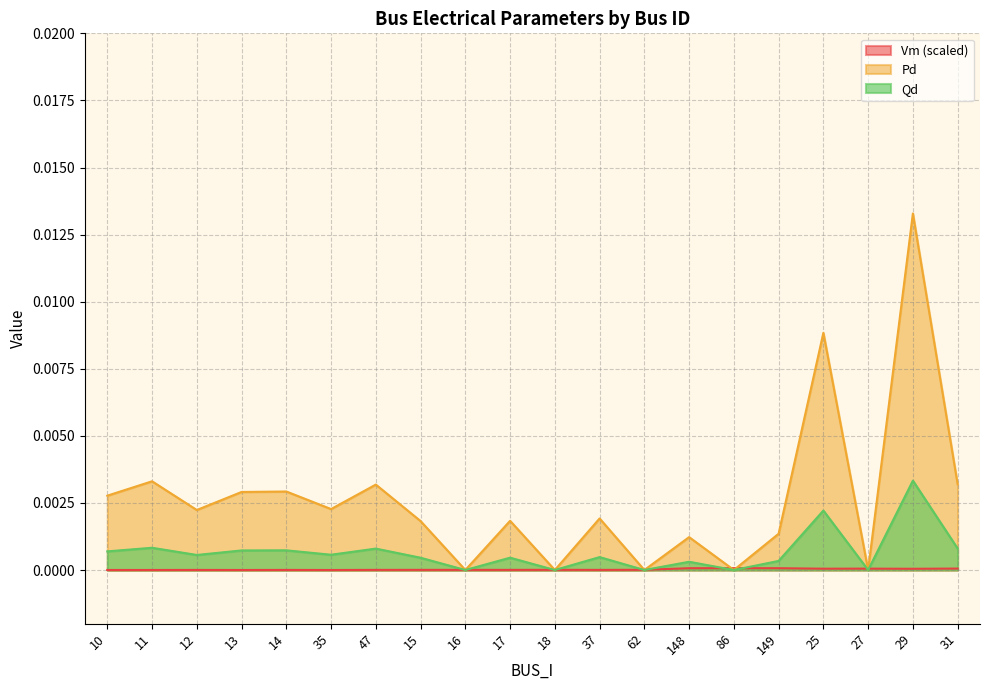

The Vm series shows 0.0 at 27. True or false?

True